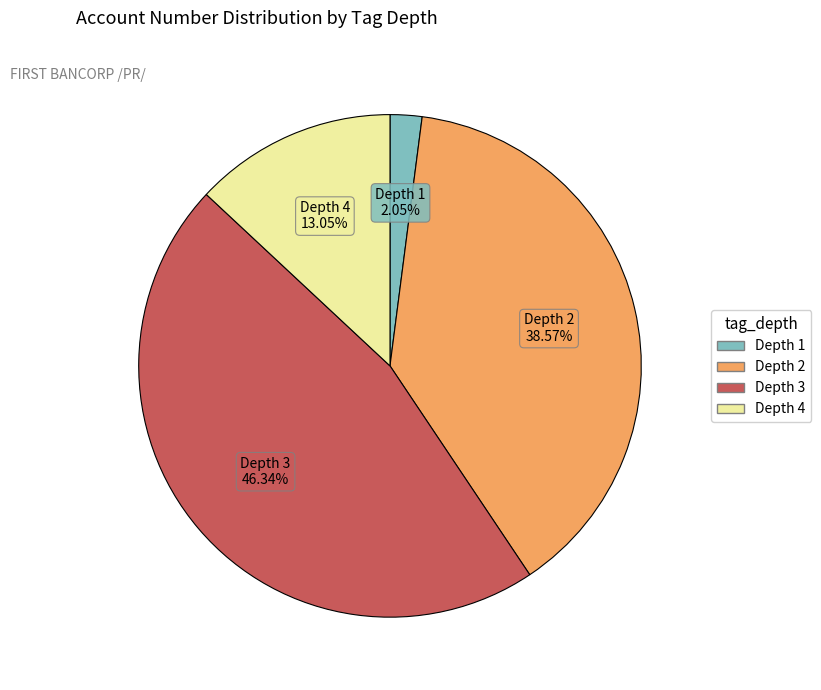

Is there a majority slice in this chart?

No